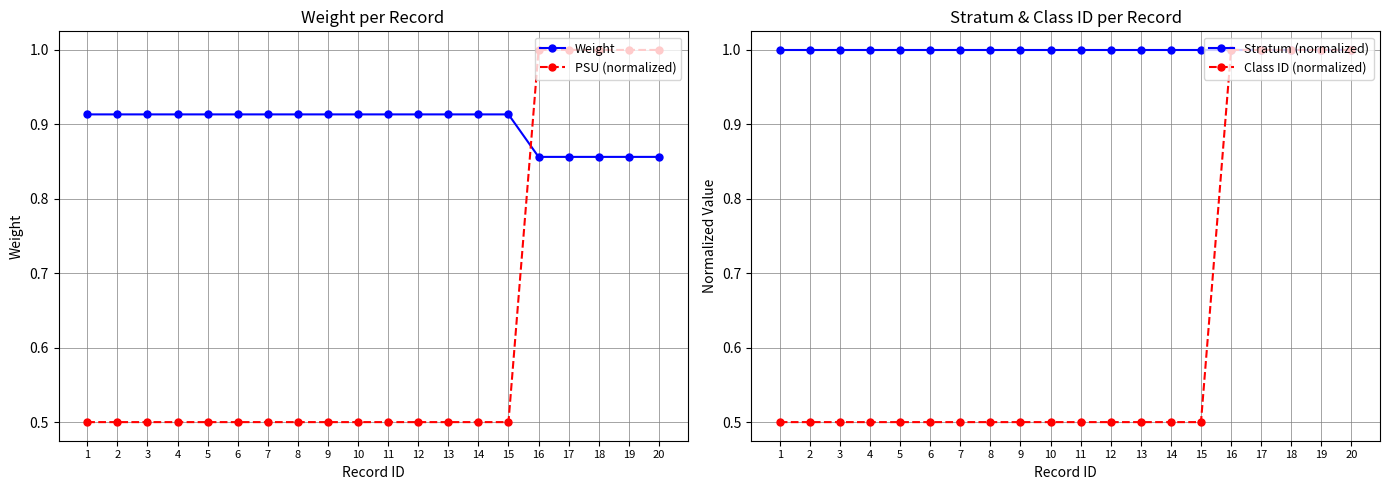

What is the total value across all series at 3?

2.9